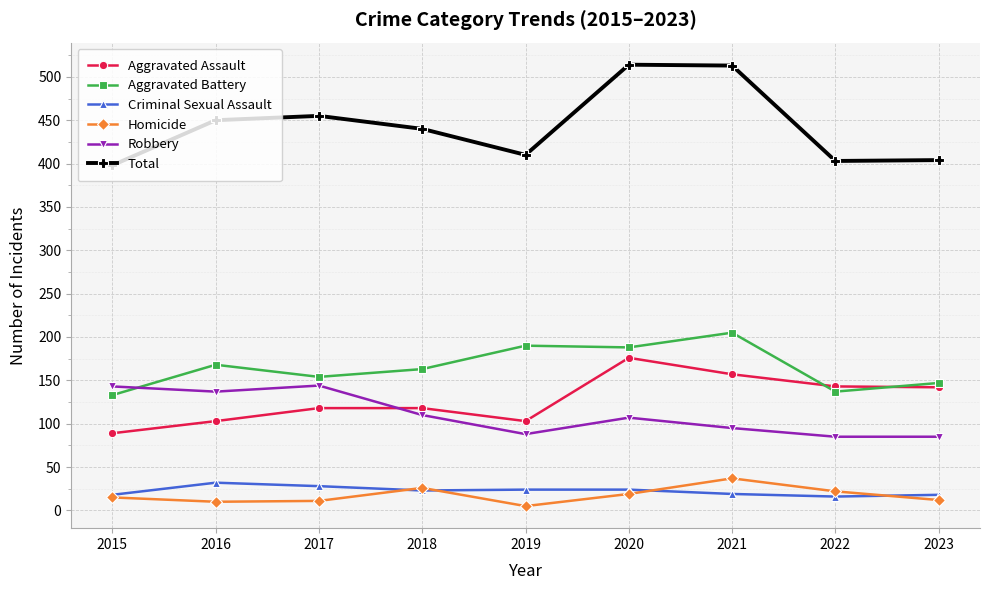

What is the minimum value for Aggravated Battery?

133